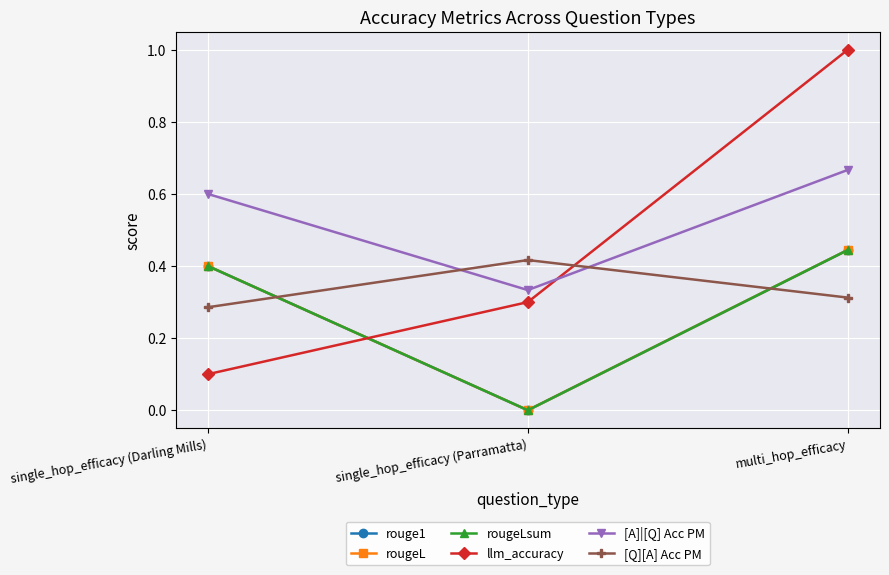

At single_hop_efficacy (Darling Mills), list the series in order from largest to smallest.

[A]|[Q] Acc PM, rouge1, rougeL, rougeLsum, [Q][A] Acc PM, llm_accuracy